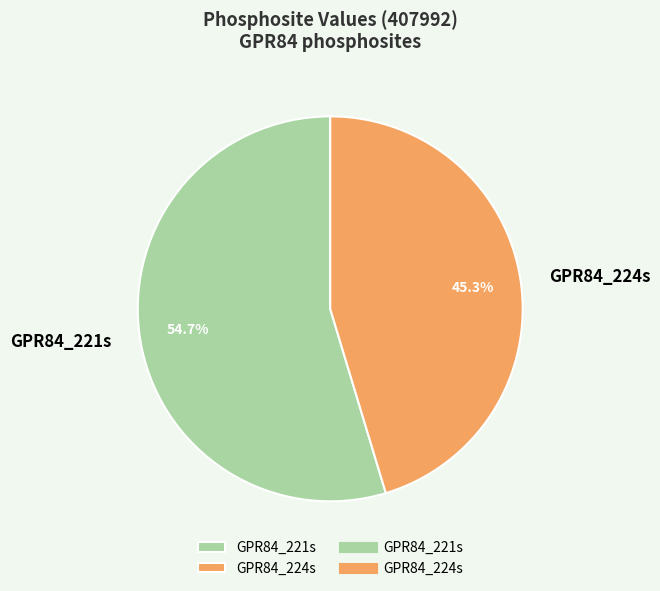

To the nearest percent, what is the average slice percentage?

50%